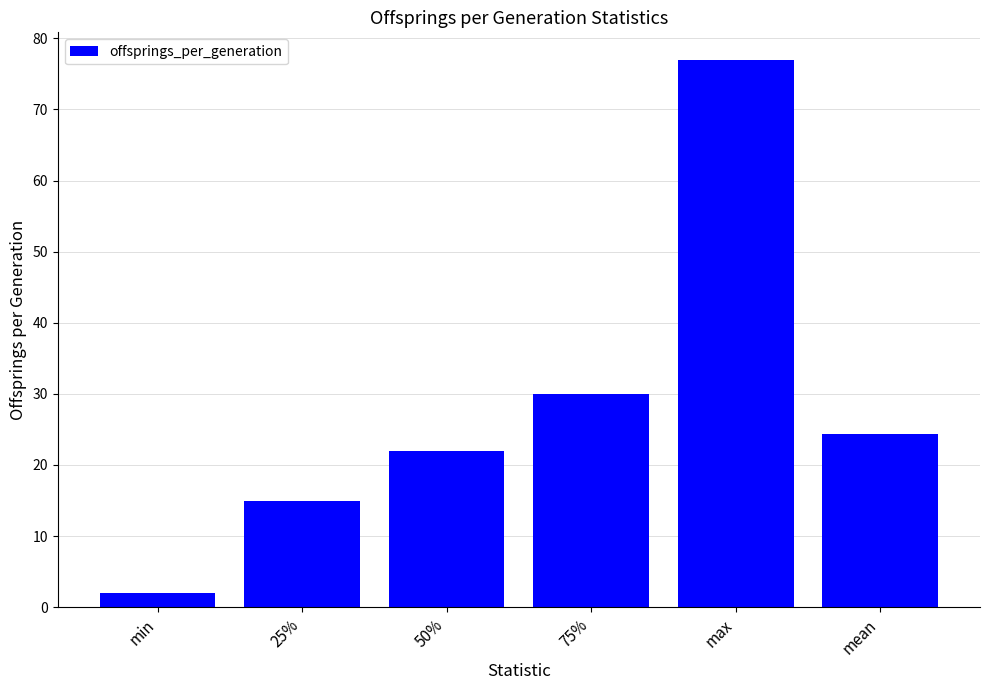

What is the difference between the values at 75% and 25%?

15.0